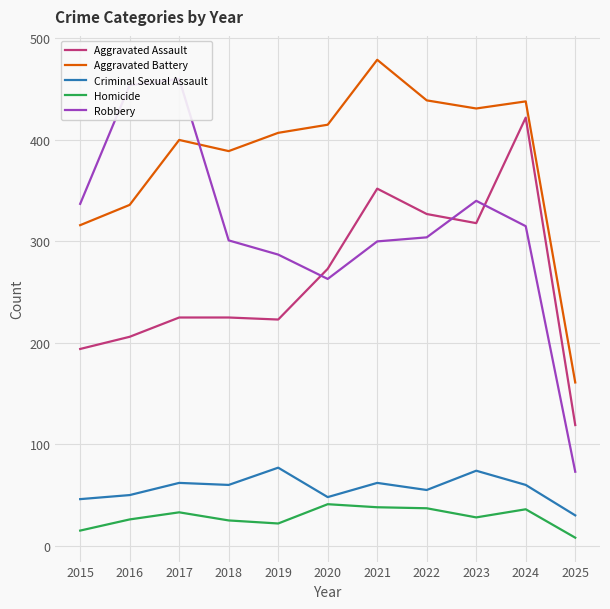

True or false: Aggravated Assault and Homicide intersect in this chart.

False